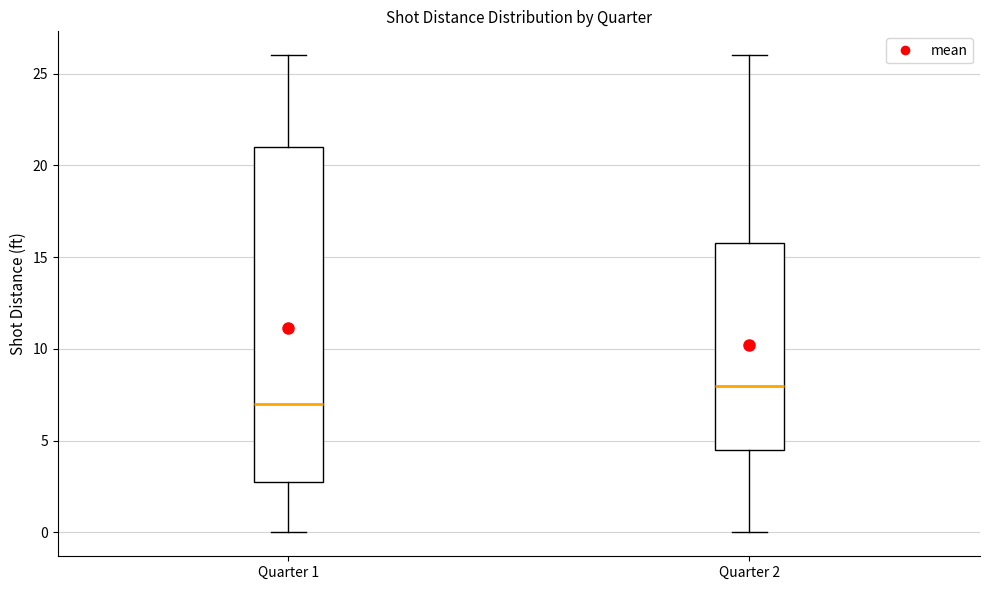

Reading left to right, read every box against the y-axis: the position of its median line, the range the box covers, and the ends of its whiskers. The values are not printed on the chart, so give them approximately, as read against the axis.

Quarter 1: median 7.0, box 3.0 to 21.0, whiskers 0.0 to 26.0
Quarter 2: median 8.0, box 4.5 to 16.0, whiskers 0.0 to 26.0